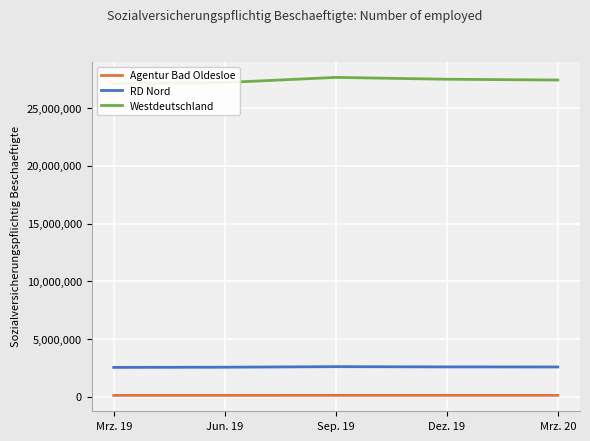

What is the label of the 3rd point from the right?

Sep. 19